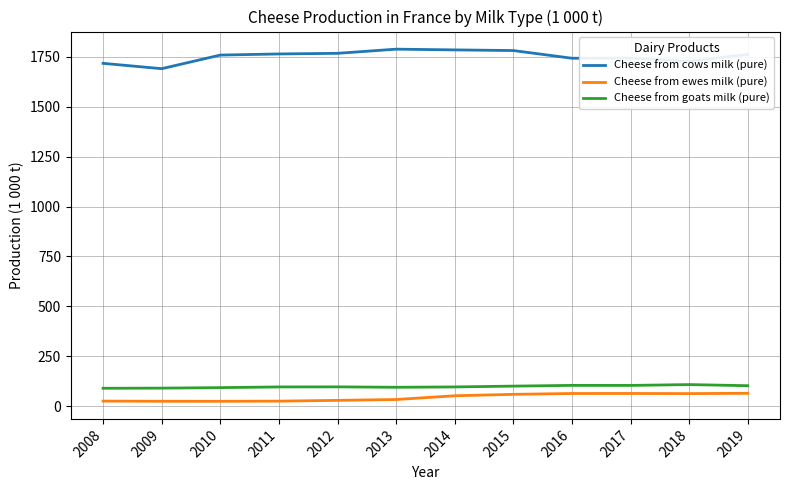

What are all the series names shown in the legend?

Cheese from cows milk (pure), Cheese from ewes milk (pure), Cheese from goats milk (pure)